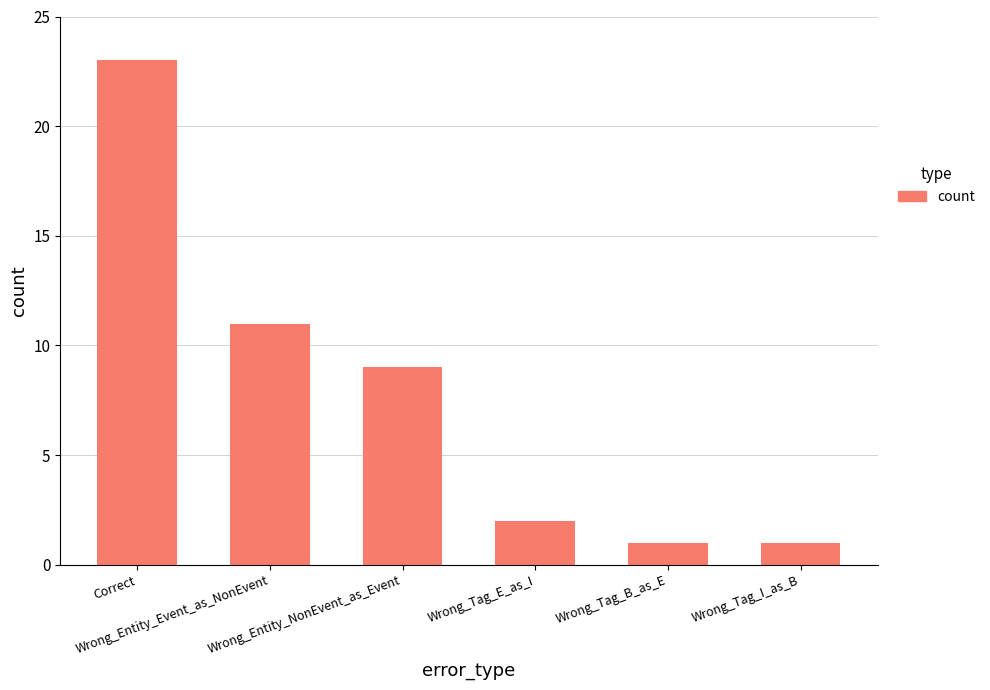

How many data points are less than 9?

3